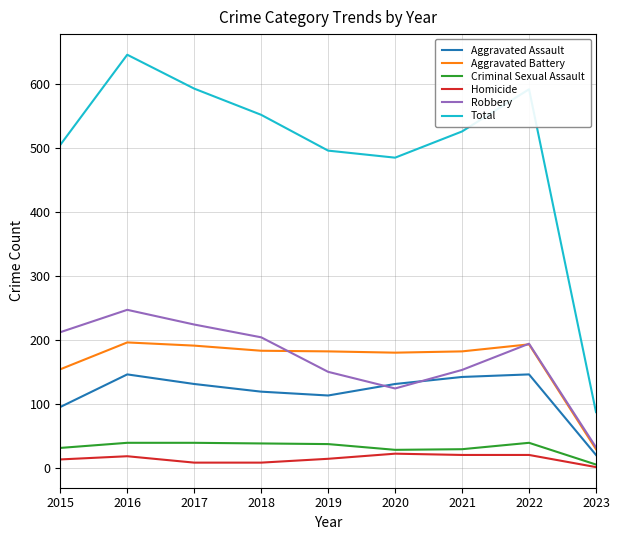

What is the spread (max minus min) of values at 2018?

544